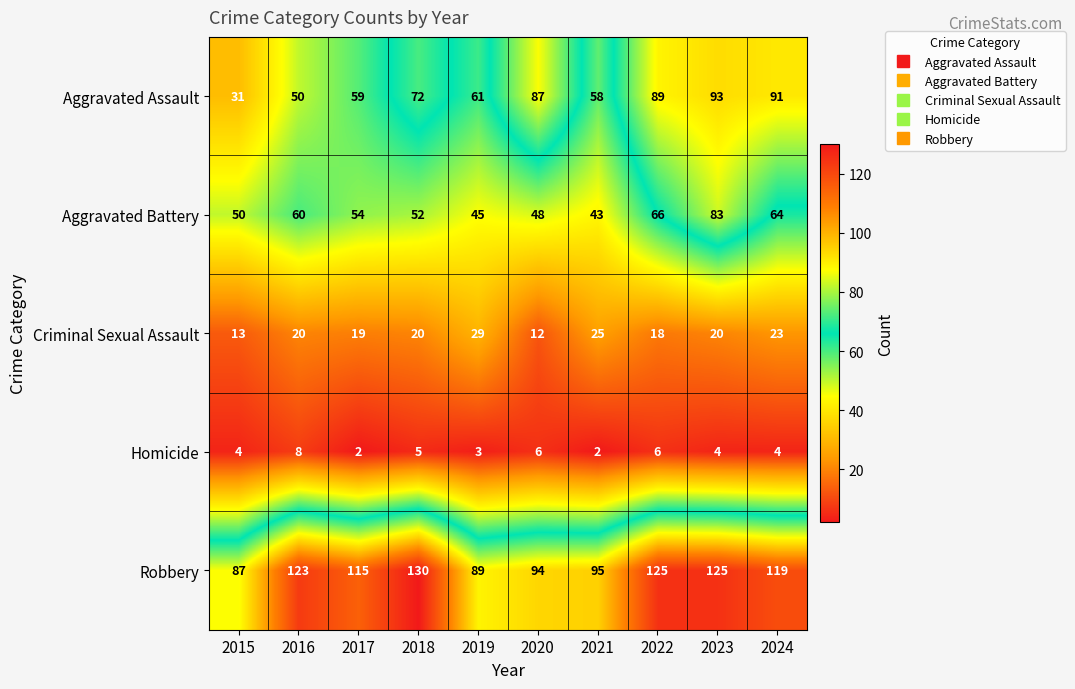

Which label corresponds to the largest value in the chart?

2018